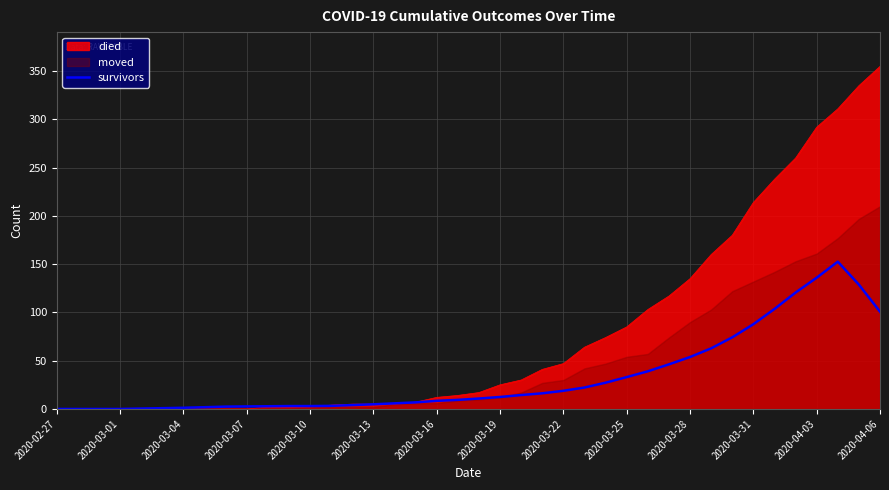

Count the number of values greater than 10.

20